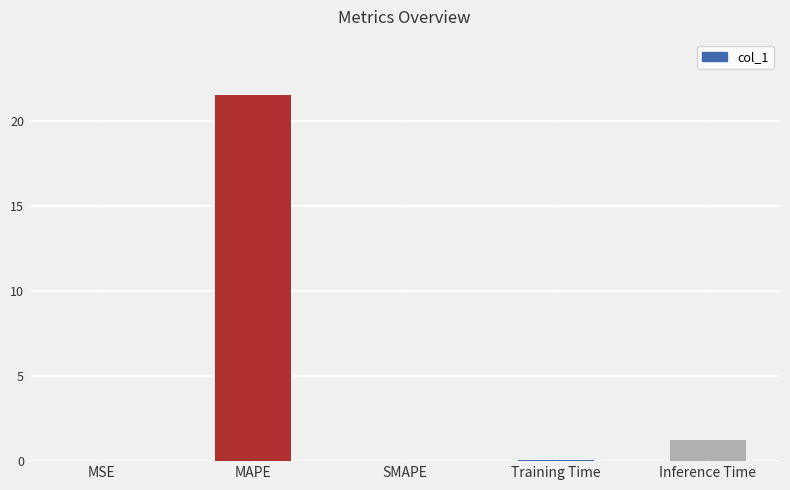

How many categories are shown in the chart?

5